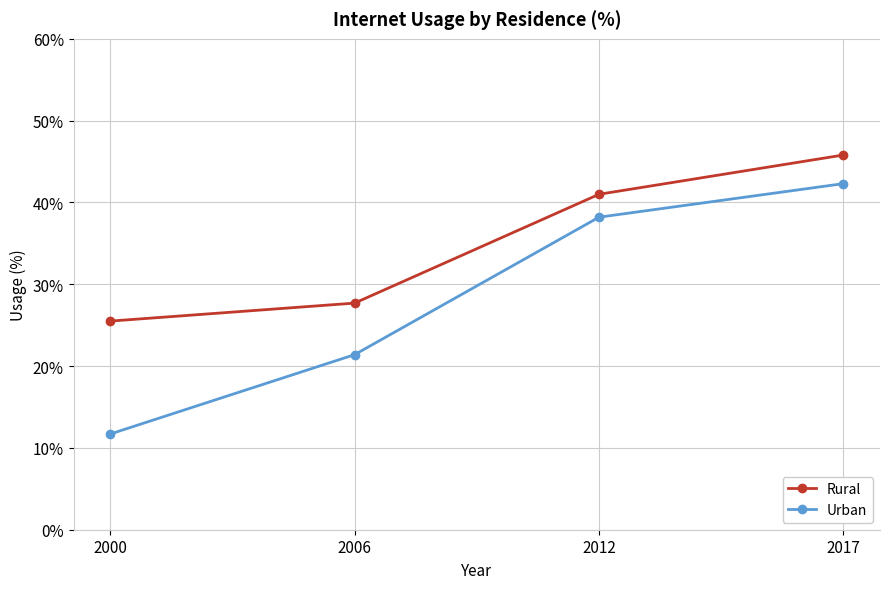

What is the minimum value shown in the chart?

11.7